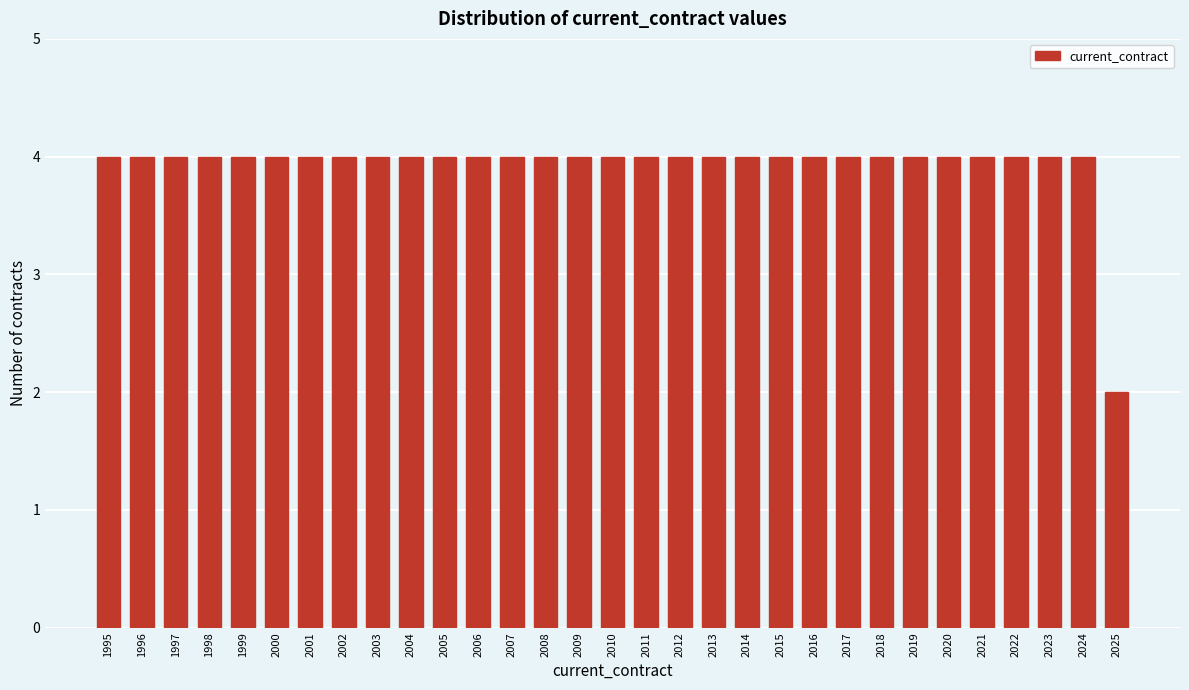

Is it true that the value at 2021 is 4?

True